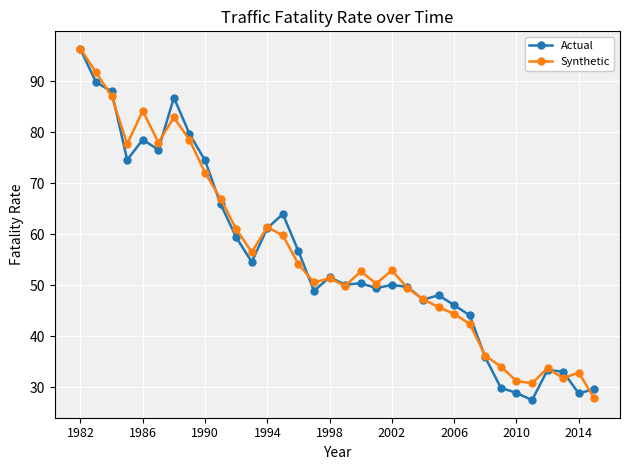

What is the minimum value shown in the chart?

27.5